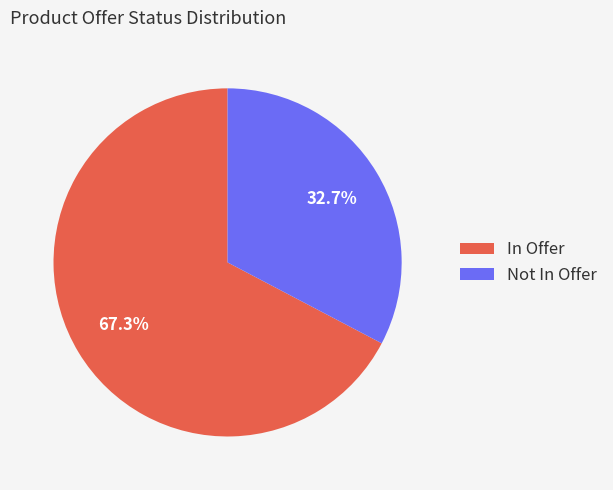

Which slice is the smallest?

Not In Offer